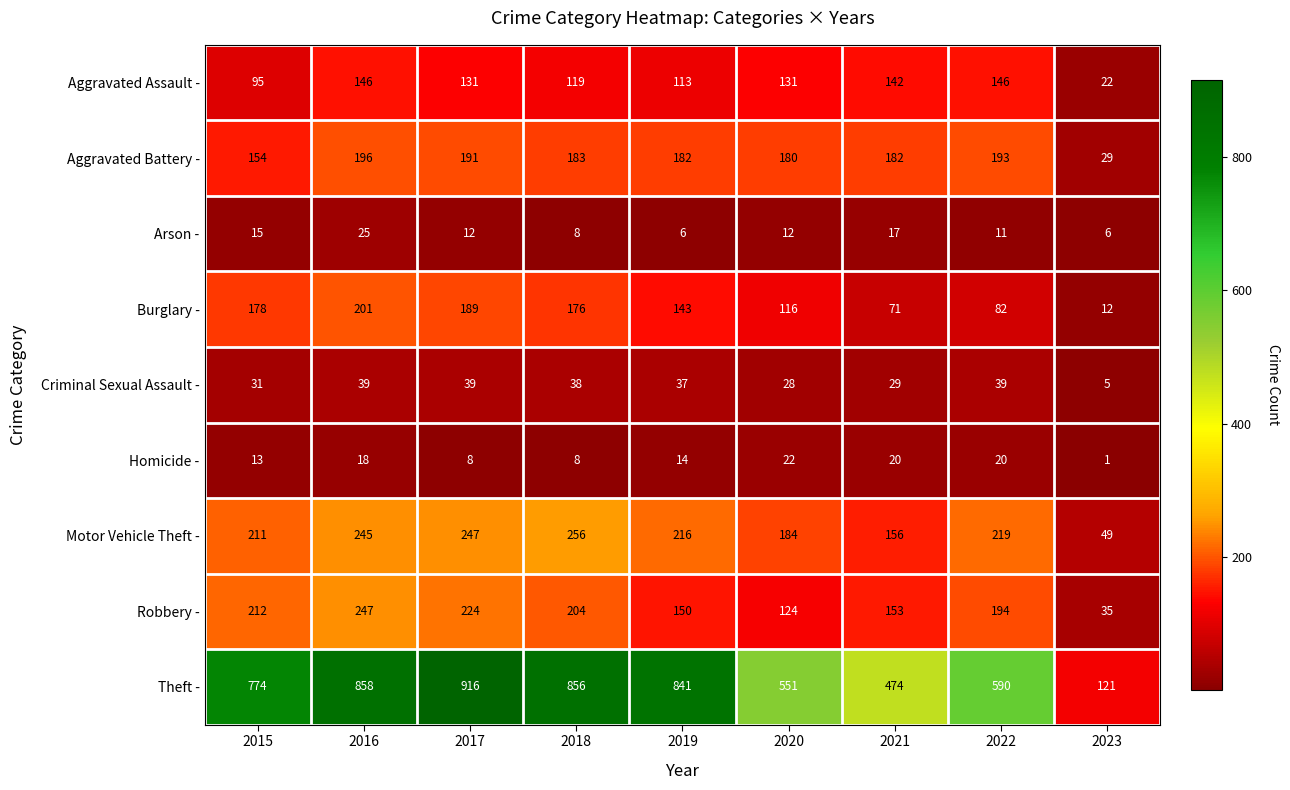

How many distinct data groups are displayed?

9